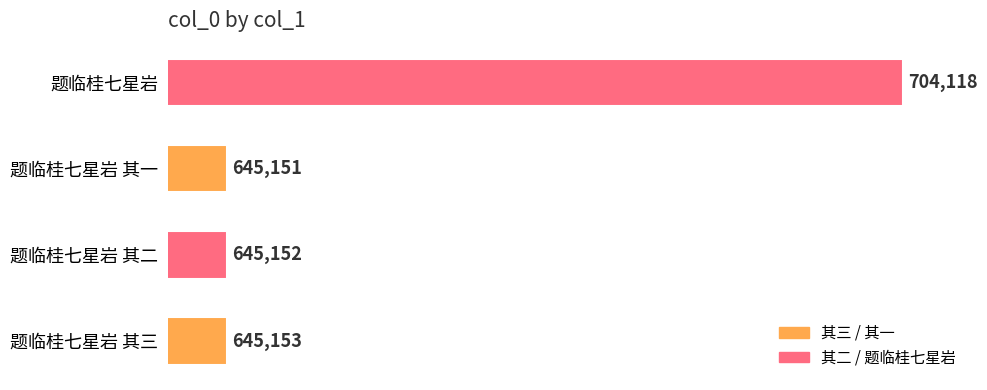

Reading bottom to top, extract all data points from this chart.

题临桂七星岩 其三=645153	题临桂七星岩 其二=645152	题临桂七星岩 其一=645151	题临桂七星岩=704118